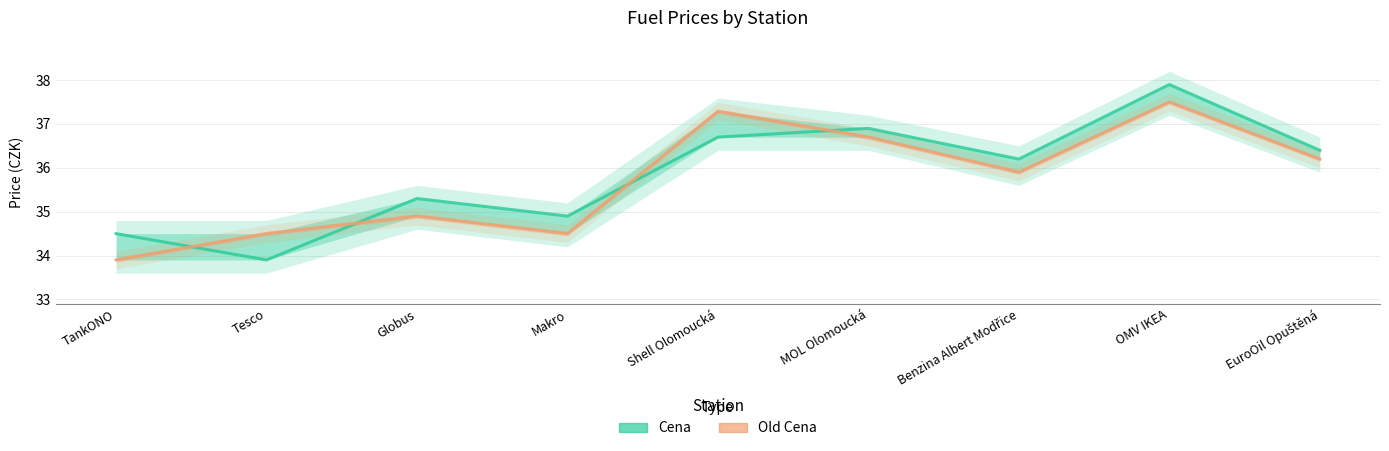

After their last crossing, which series has the higher values: Cena or Old Cena?

Cena